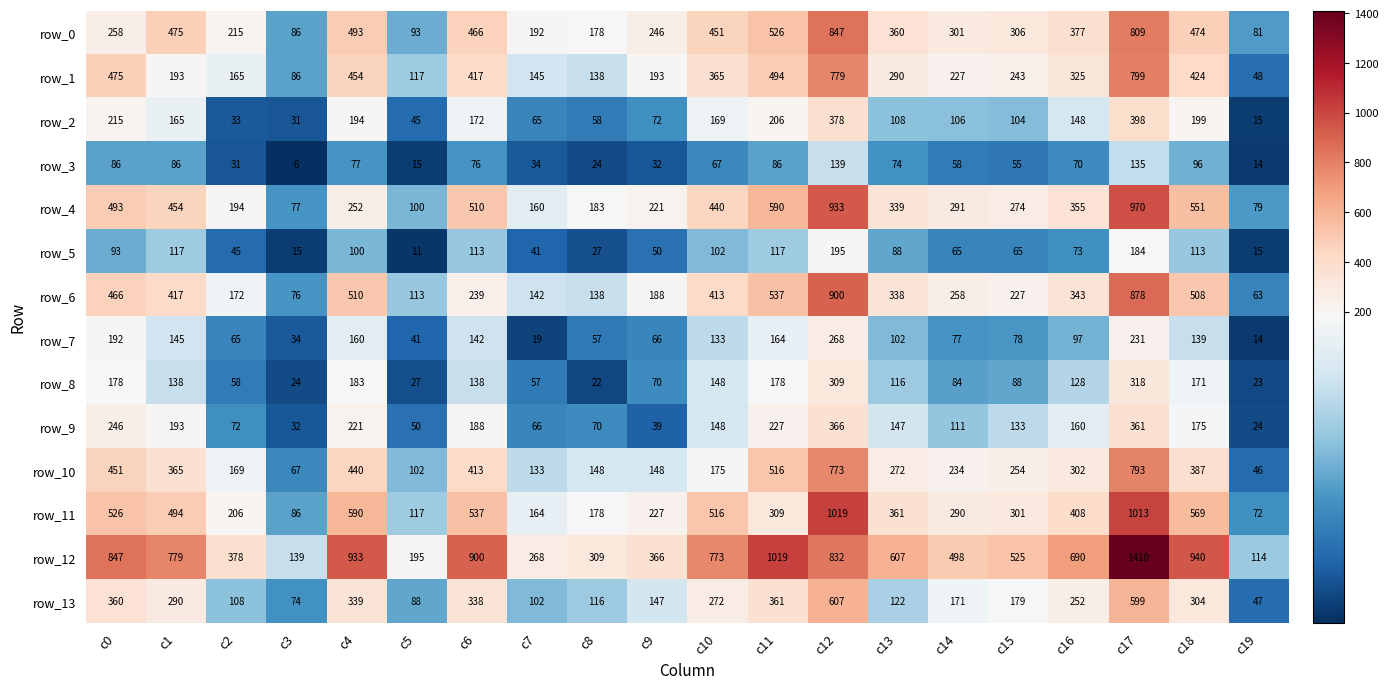

List the labels in order of row_9 value, smallest first.

c19, c3, c9, c5, c7, c8, c2, c14, c15, c13, c10, c16, c18, c6, c1, c4, c11, c0, c17, c12